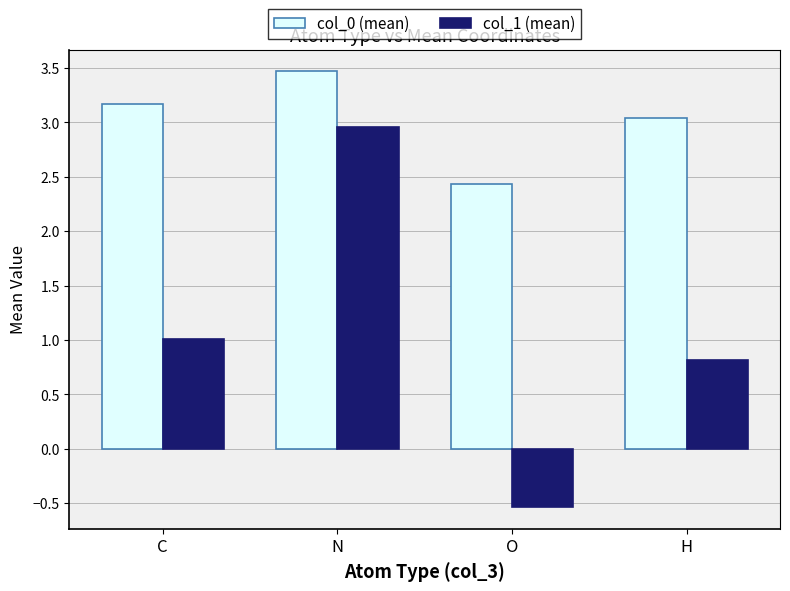

Which label corresponds to the smallest value in the chart?

O